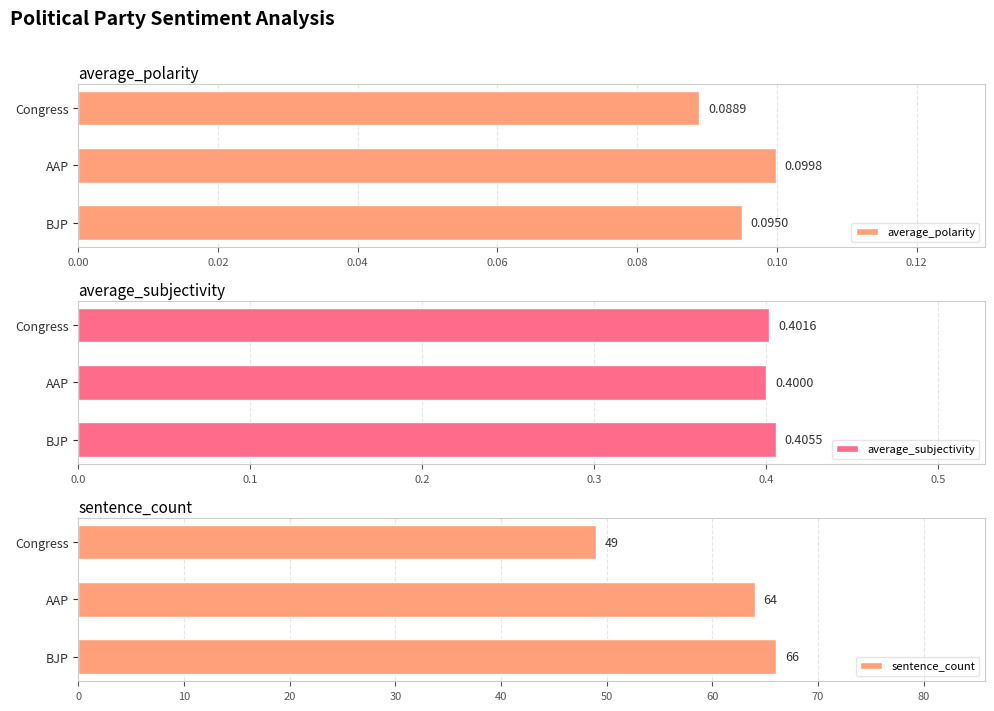

Which series has the largest range (max minus min)?

sentence_count